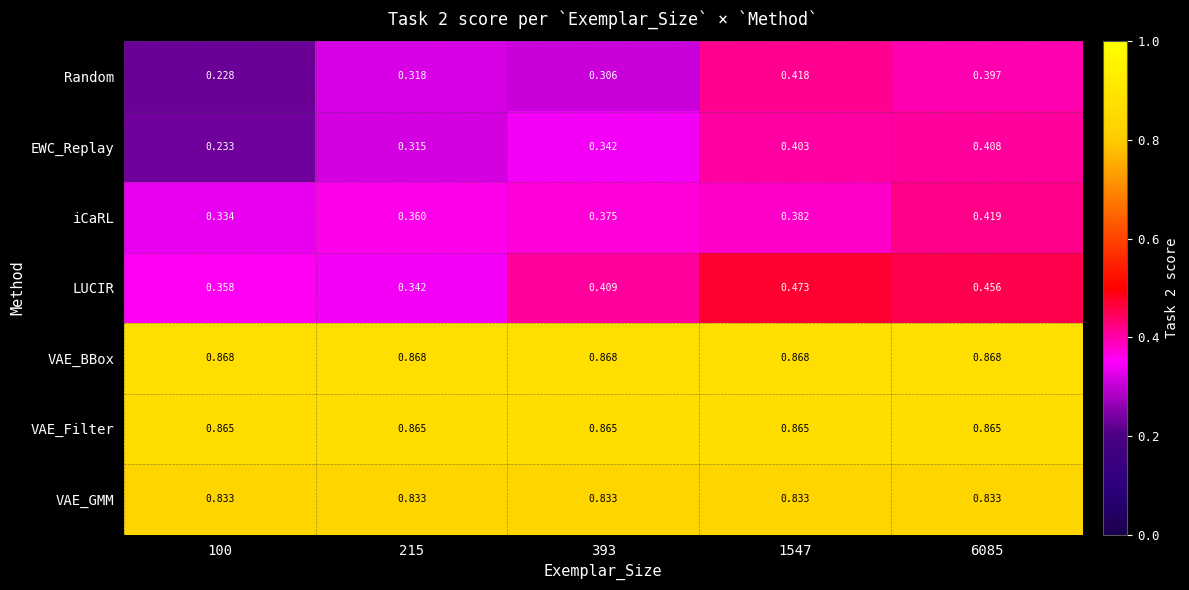

Is the value of VAE_BBox at 1547 greater than the value of VAE_Filter at 215?

Yes